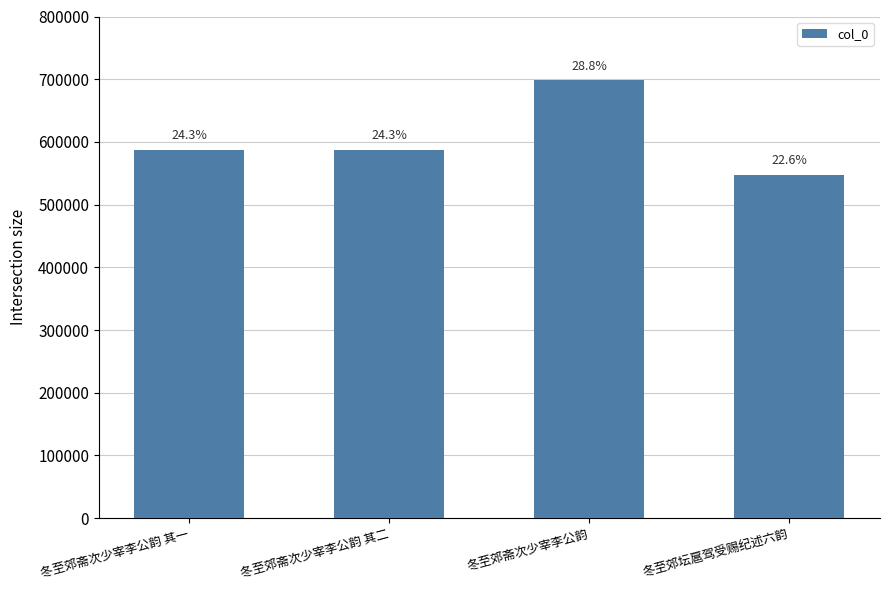

What is the value of the 3rd bar from the left?

698077